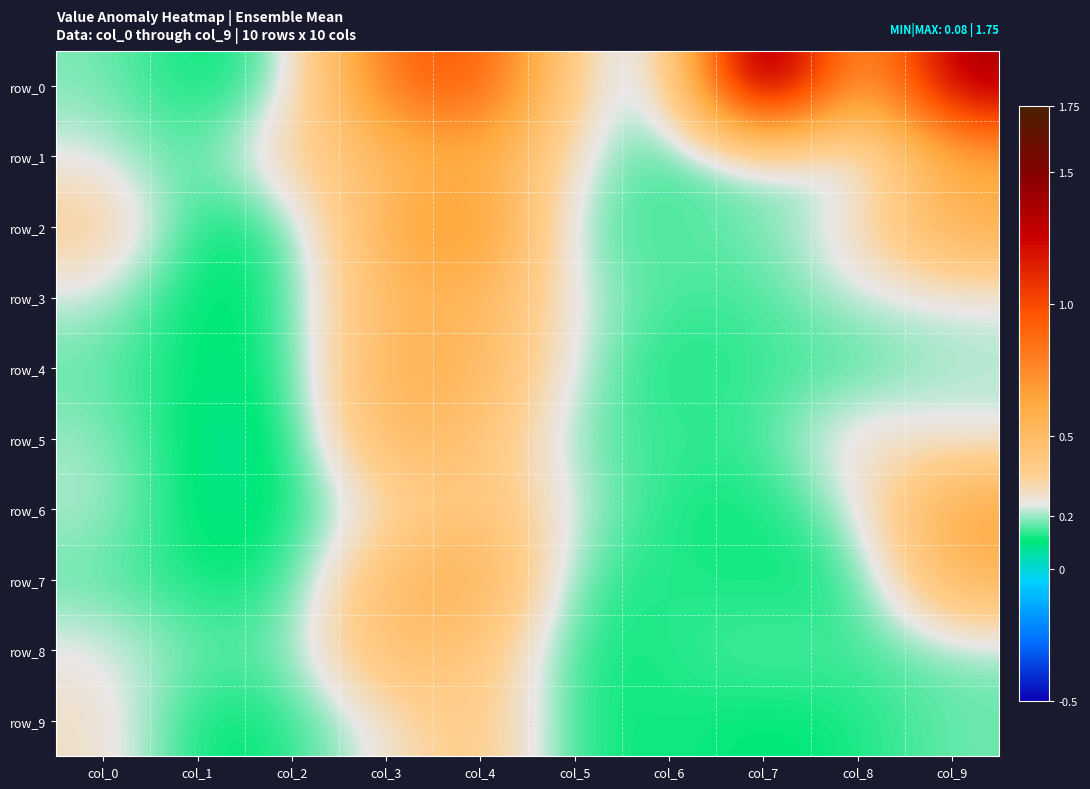

What is the difference between the highest and lowest values at col_8?

0.4